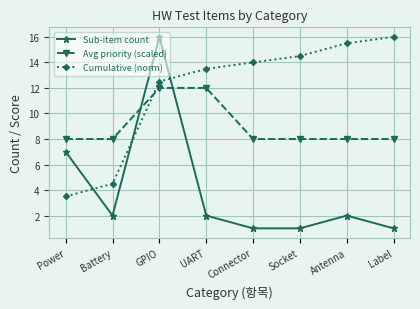

What is the average value of the Cumulative (norm) series?

11.8